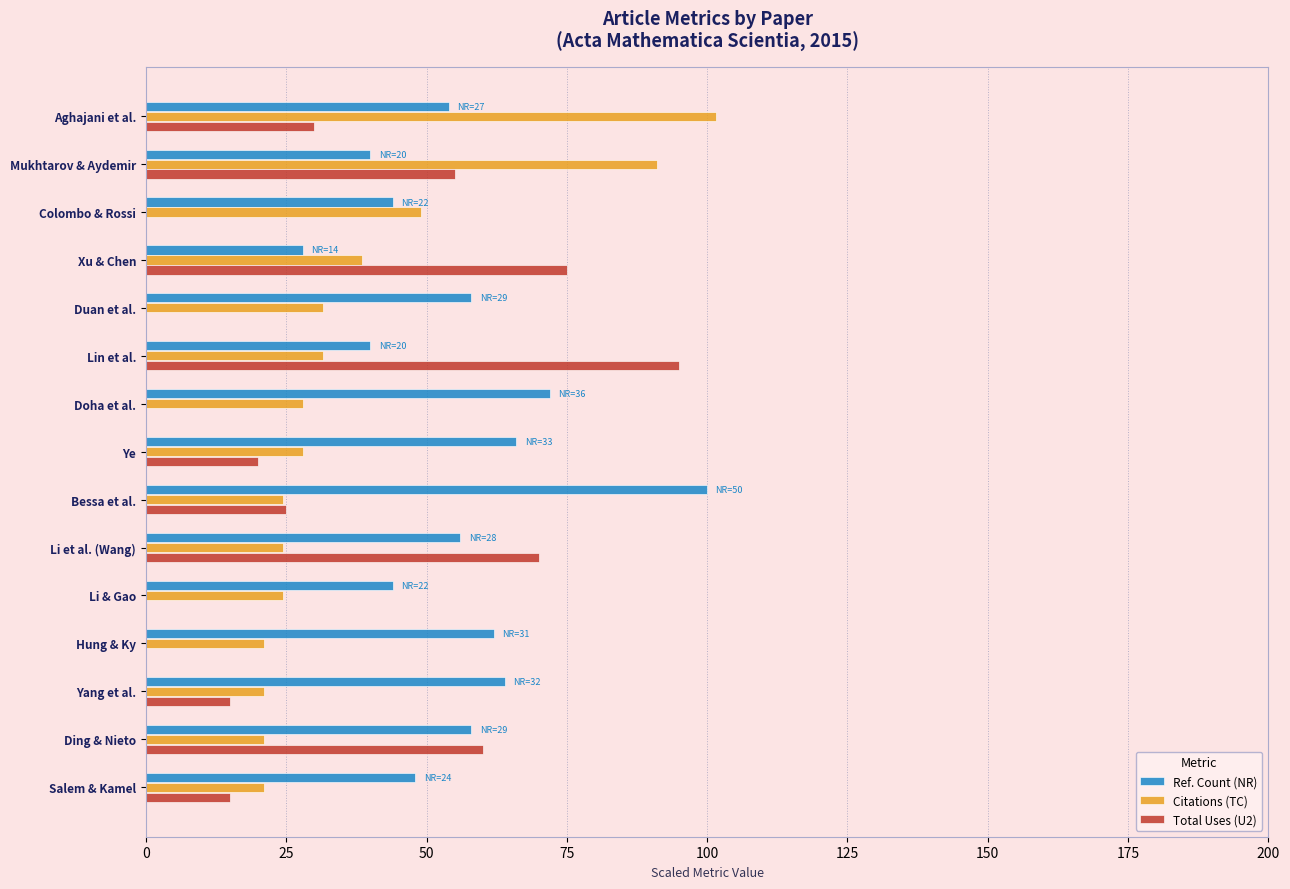

What are all the series names shown in the legend?

Ref. Count (NR), Citations (TC), Total Uses (U2)